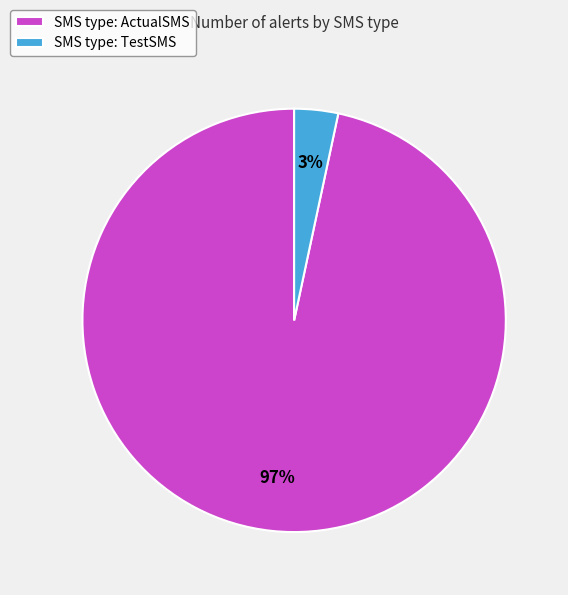

Which slice is the smallest?

SMS type: TestSMS